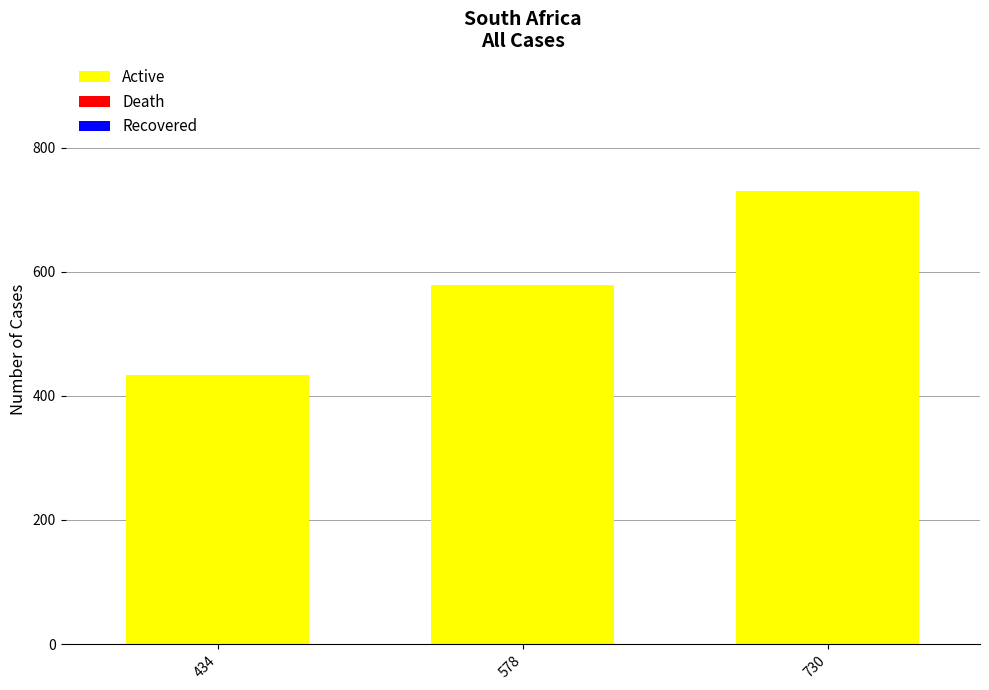

How many bars are there in total?

3